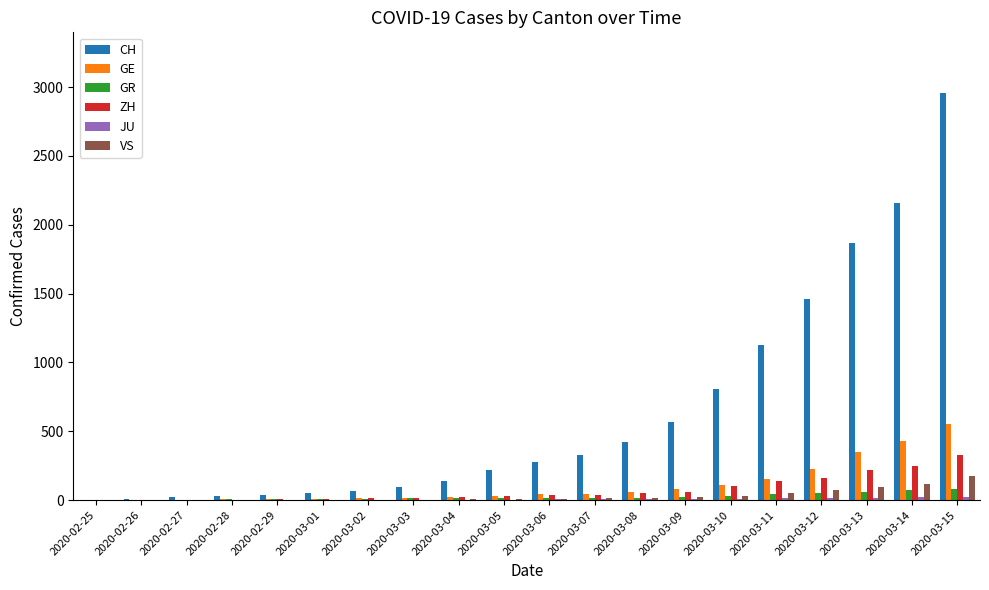

What is the highest value of the CH series?

2954